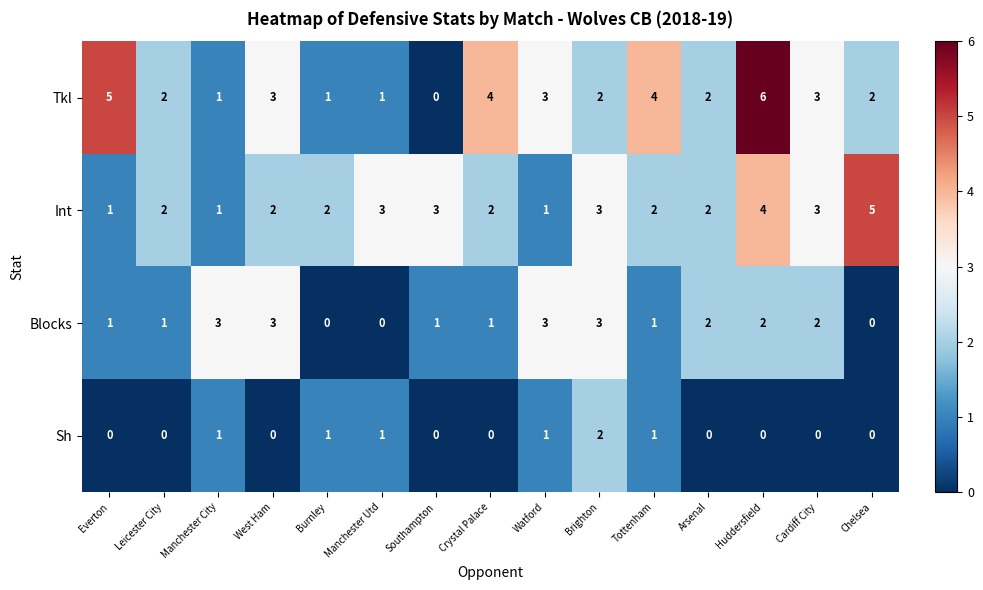

Which category has the highest value in the Sh series?

Brighton